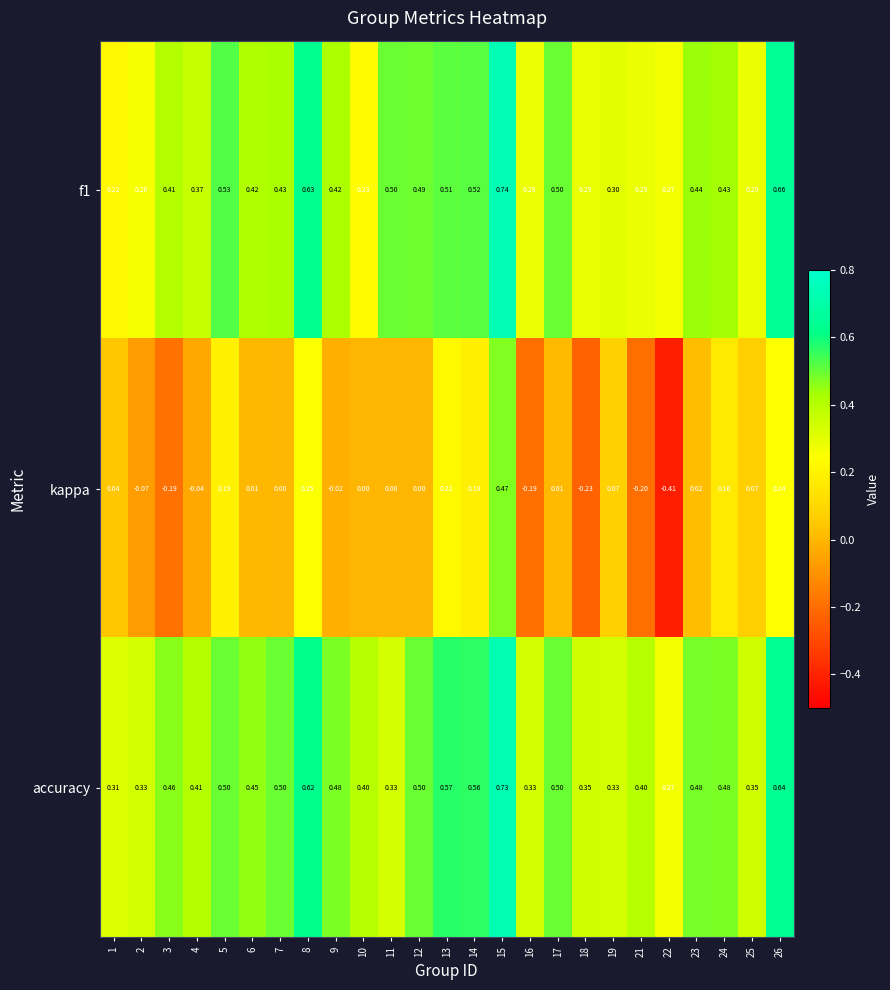

How many data points does each series have?

25